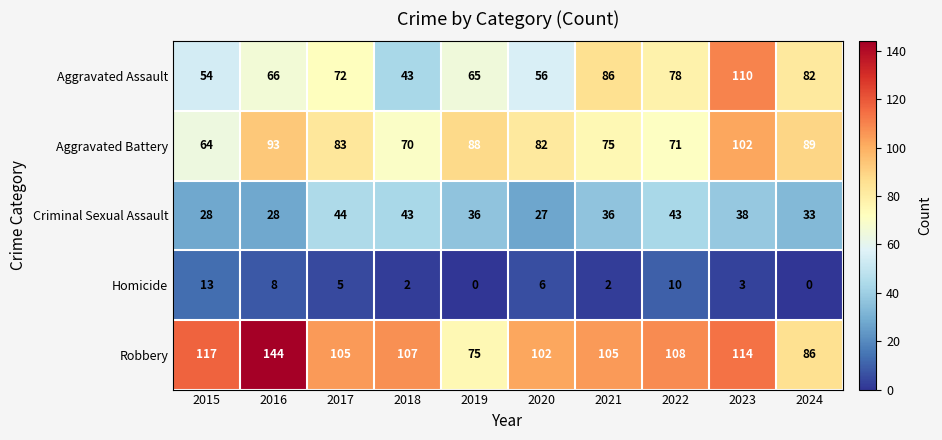

Between 2018 and 2024, which series saw the biggest shift?

Aggravated Assault